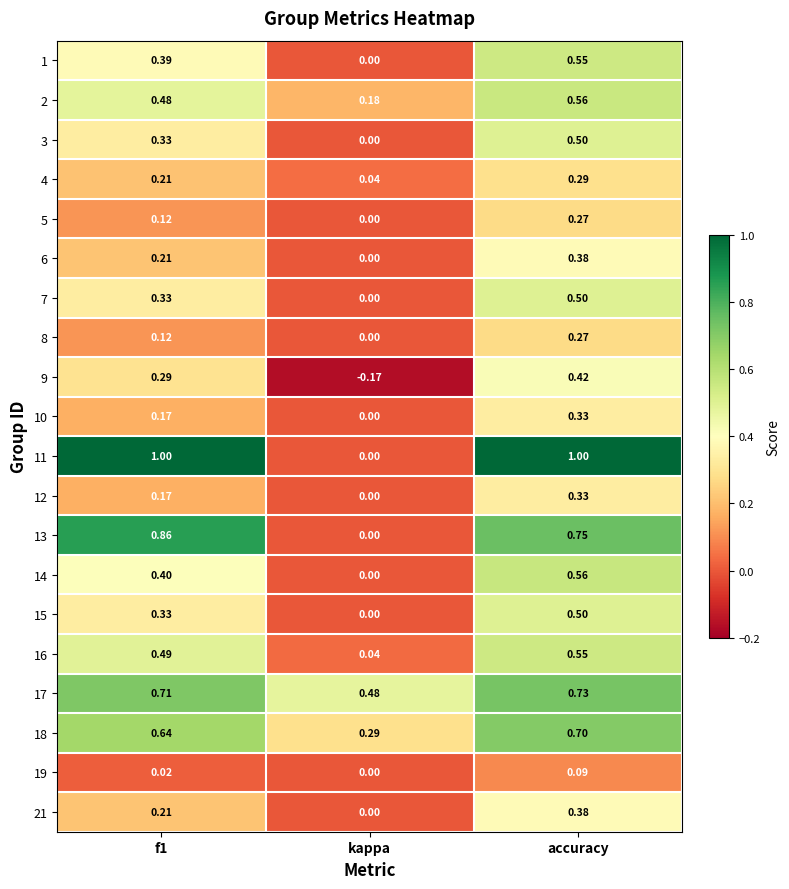

Which category has the lowest value across all series?

kappa